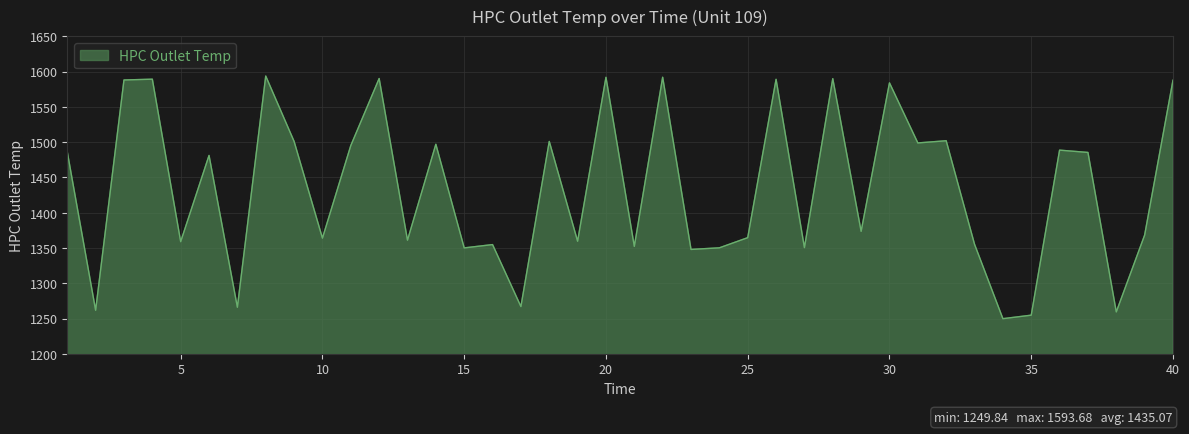

What is the minimum value shown in the chart?

1249.8